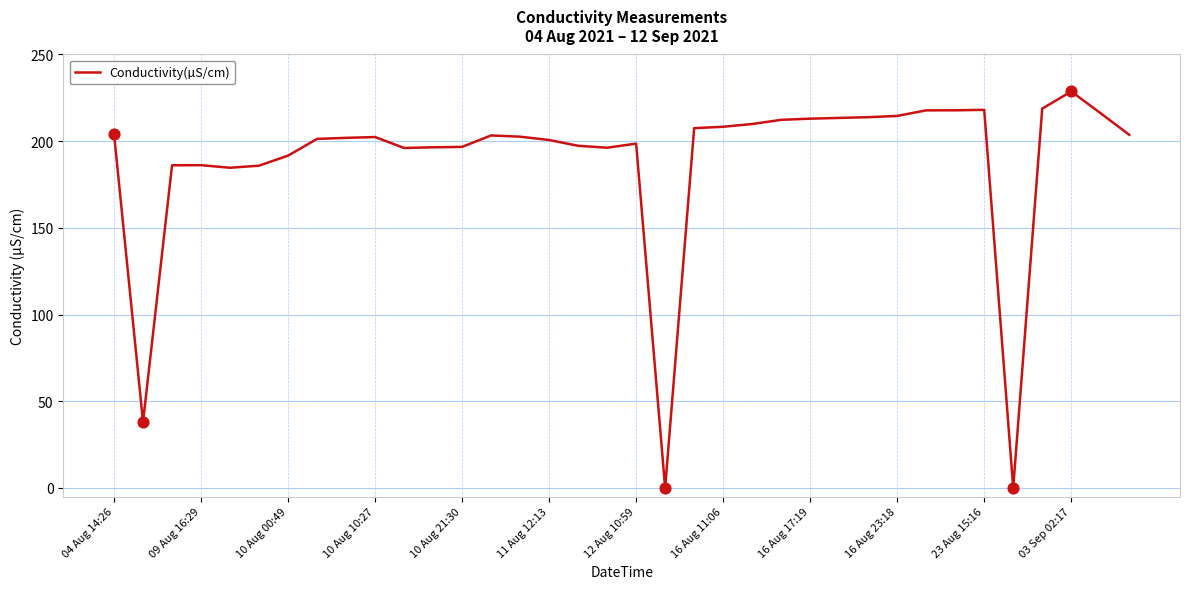

What is the greatest value displayed?

228.7